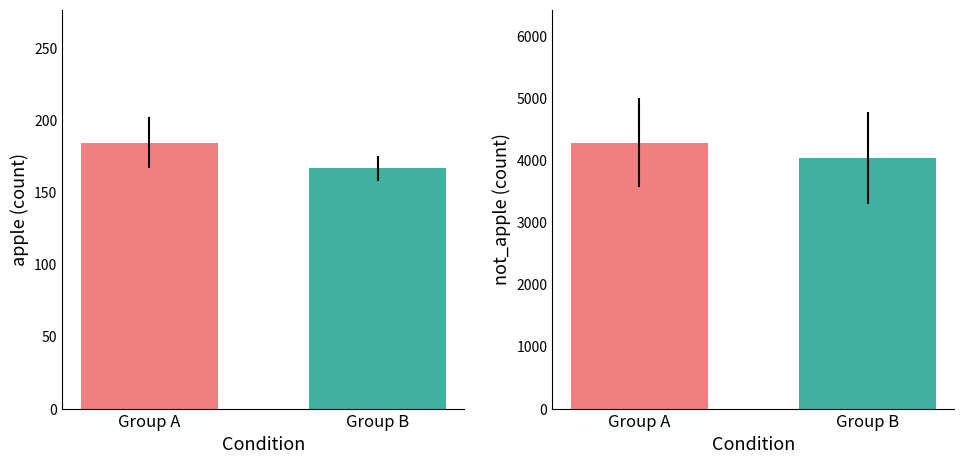

List the series in order of their overall mean, highest first.

not_apple, apple